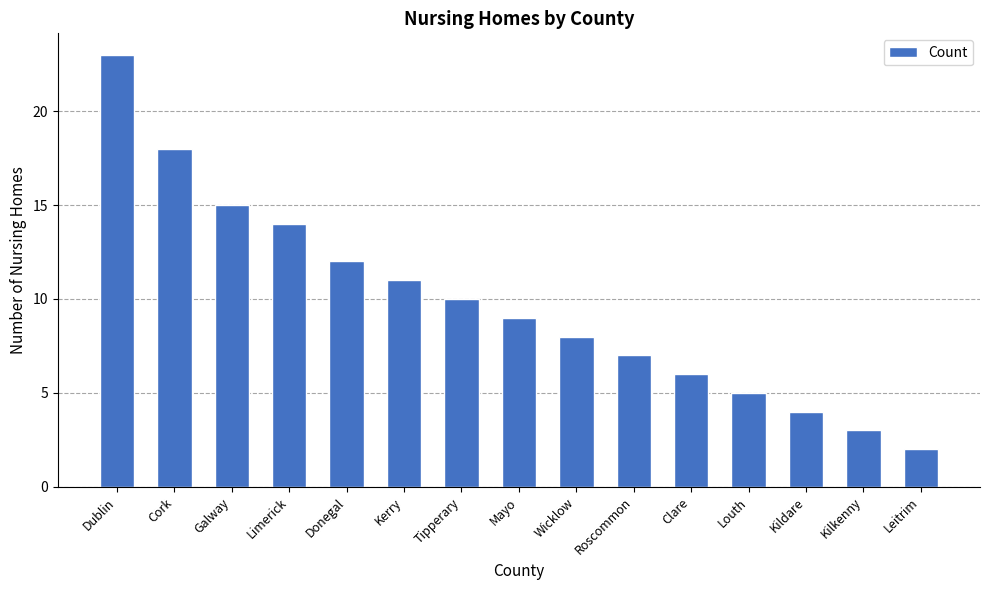

Rank the categories by value from highest to lowest.

Dublin, Cork, Galway, Limerick, Donegal, Kerry, Tipperary, Mayo, Wicklow, Roscommon, Clare, Louth, Kildare, Kilkenny, Leitrim